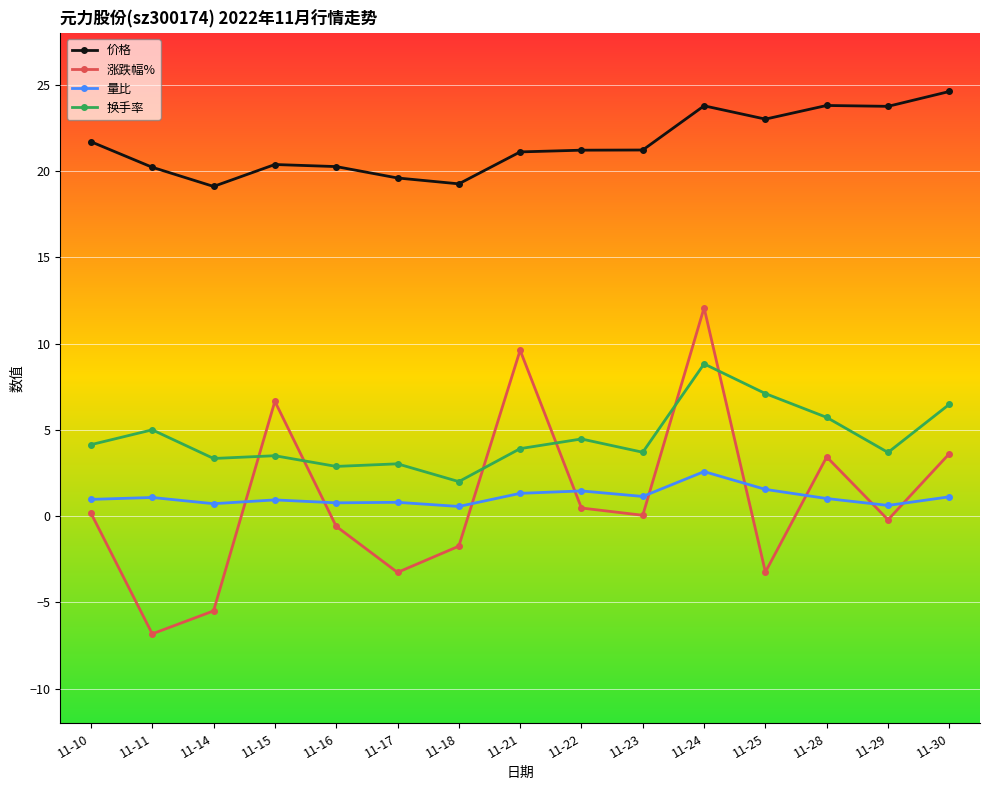

Which series has the largest total across all categories?

价格